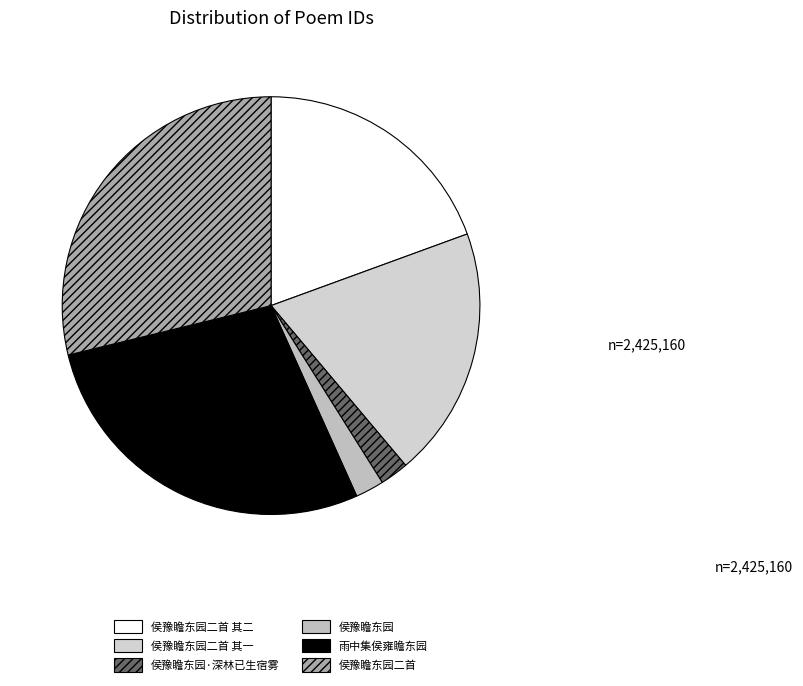

What is the largest slice in the pie chart?

侯豫瞻东园二首